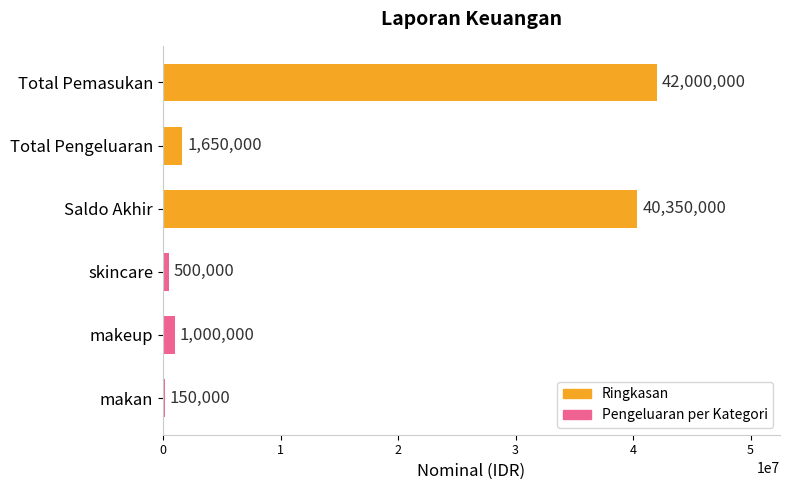

What is the ratio of the value at Saldo Akhir to the value at makan?

269.0